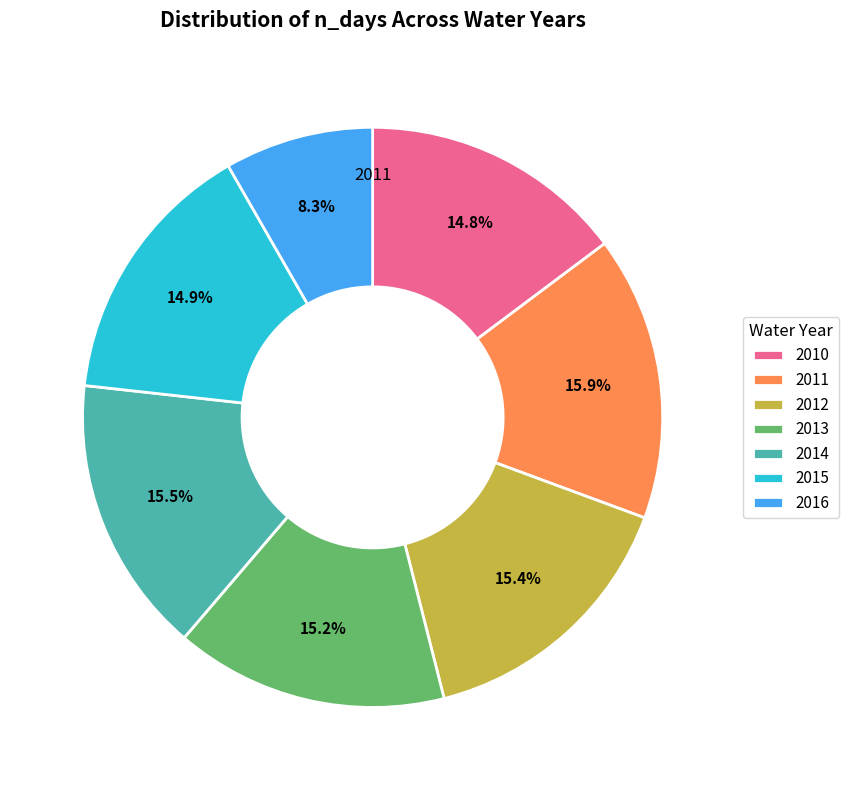

To the nearest percent, what portion does 2011 represent?

16%